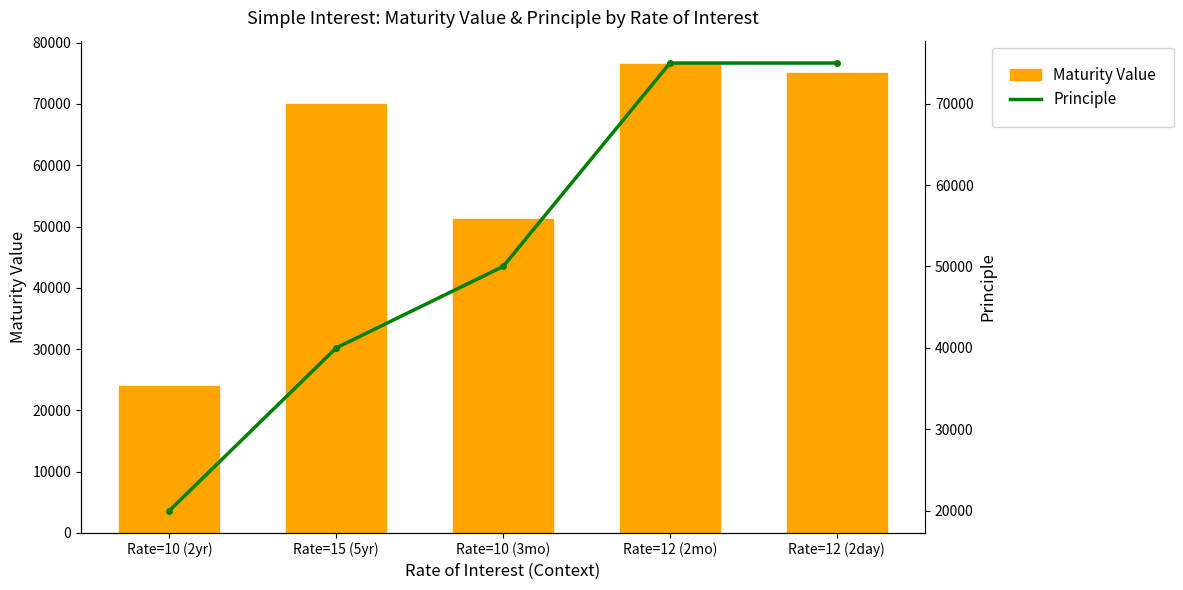

Does the chart contain any negative values?

No